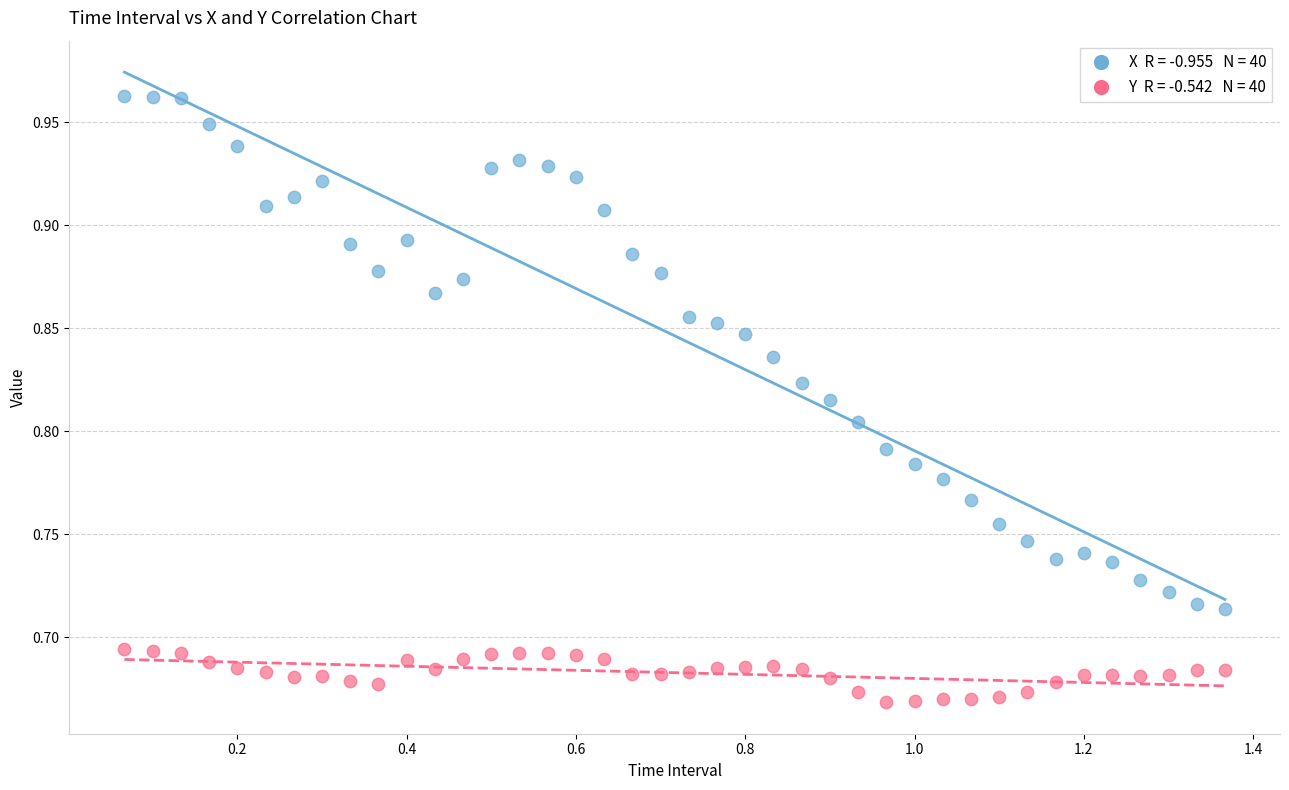

Across all data points, what is the range of Y values (max minus min)?

0.3